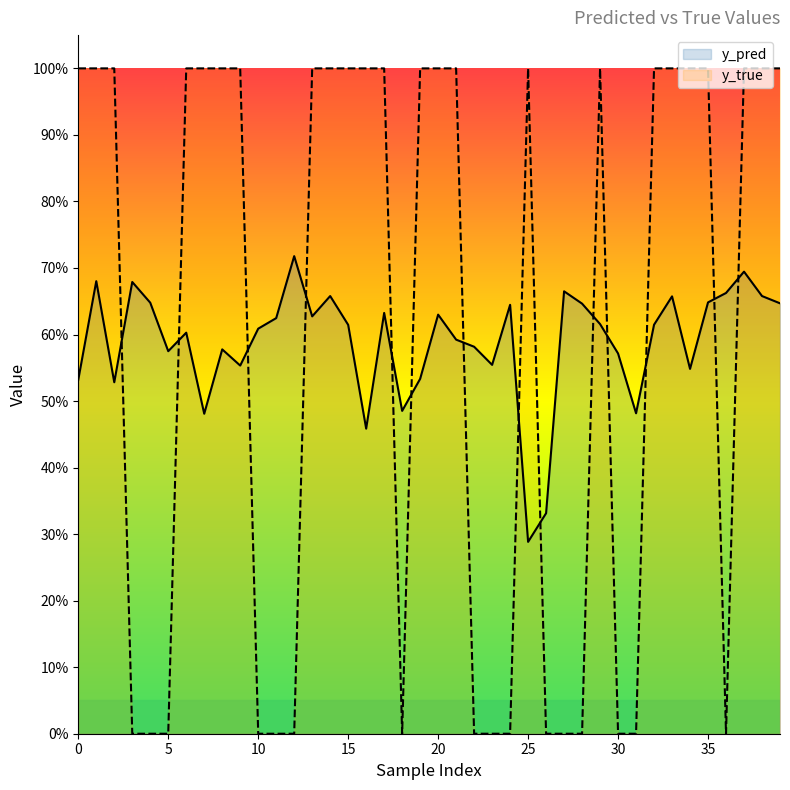

What value does the y_true series have at 35?

1.0